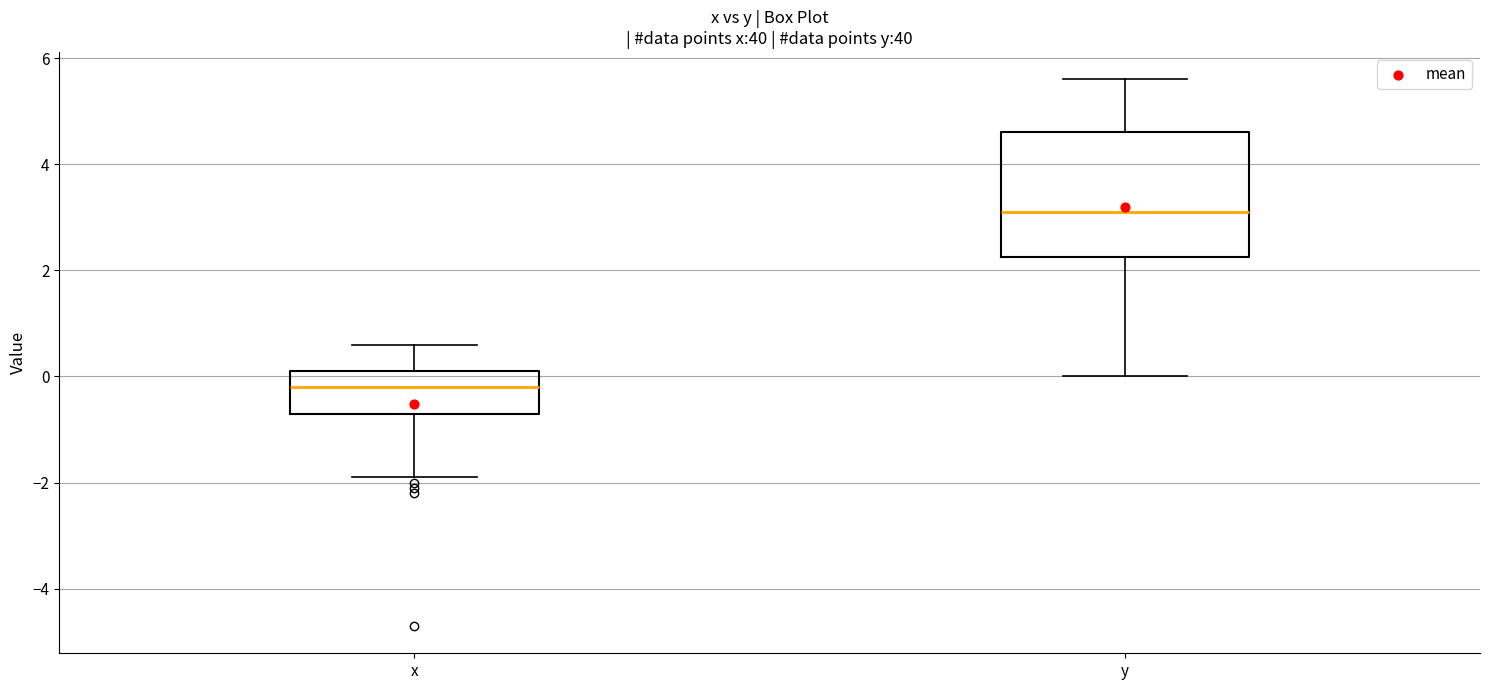

Reading left to right, read every box against the y-axis: the position of its median line, the range the box covers, and the ends of its whiskers. The values are not printed on the chart, so give them approximately, as read against the axis.

x: median -0.2, box -0.6 to 0.2, whiskers -1.8 to 0.6
y: median 3.2, box 2.2 to 4.6, whiskers 0.0 to 5.6